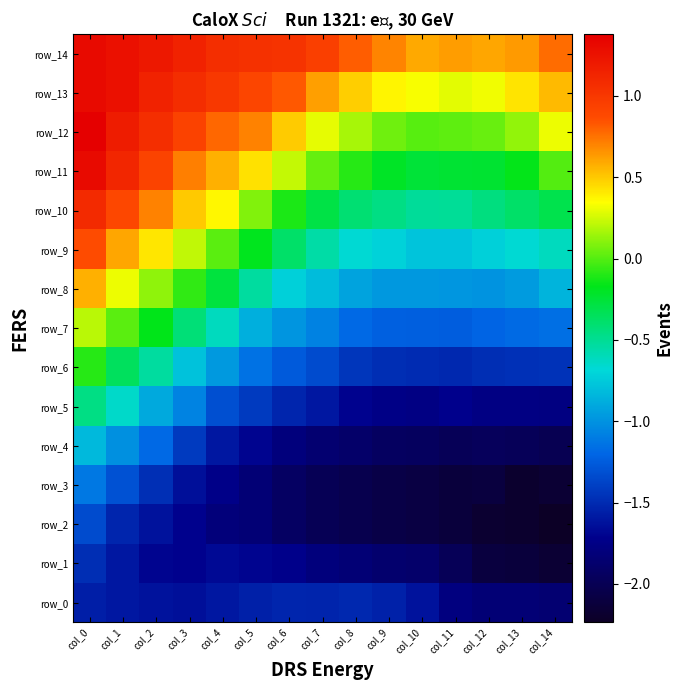

How many data points does each series have?

15